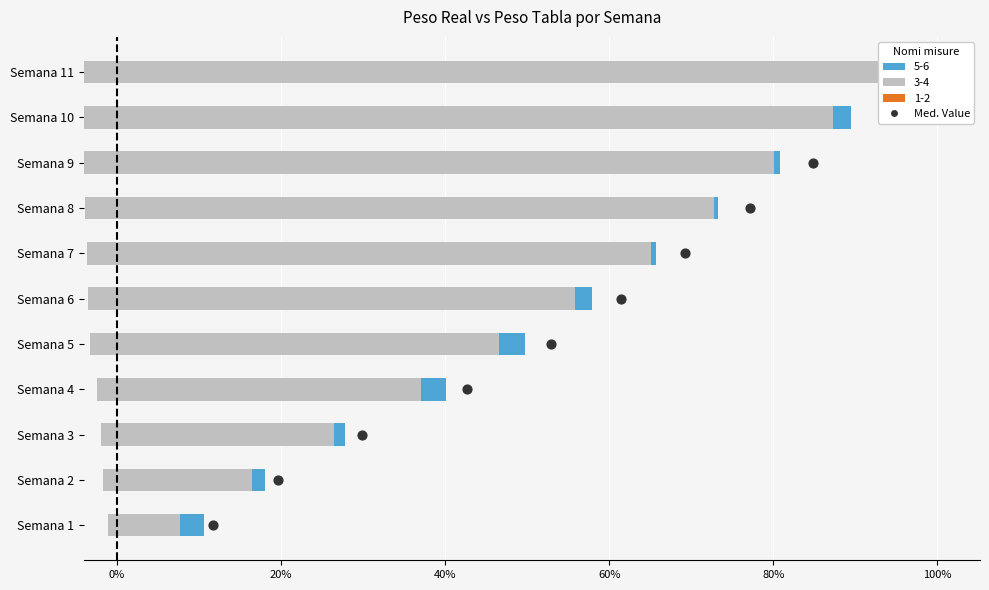

Between 10 and 120%, which is larger?

10